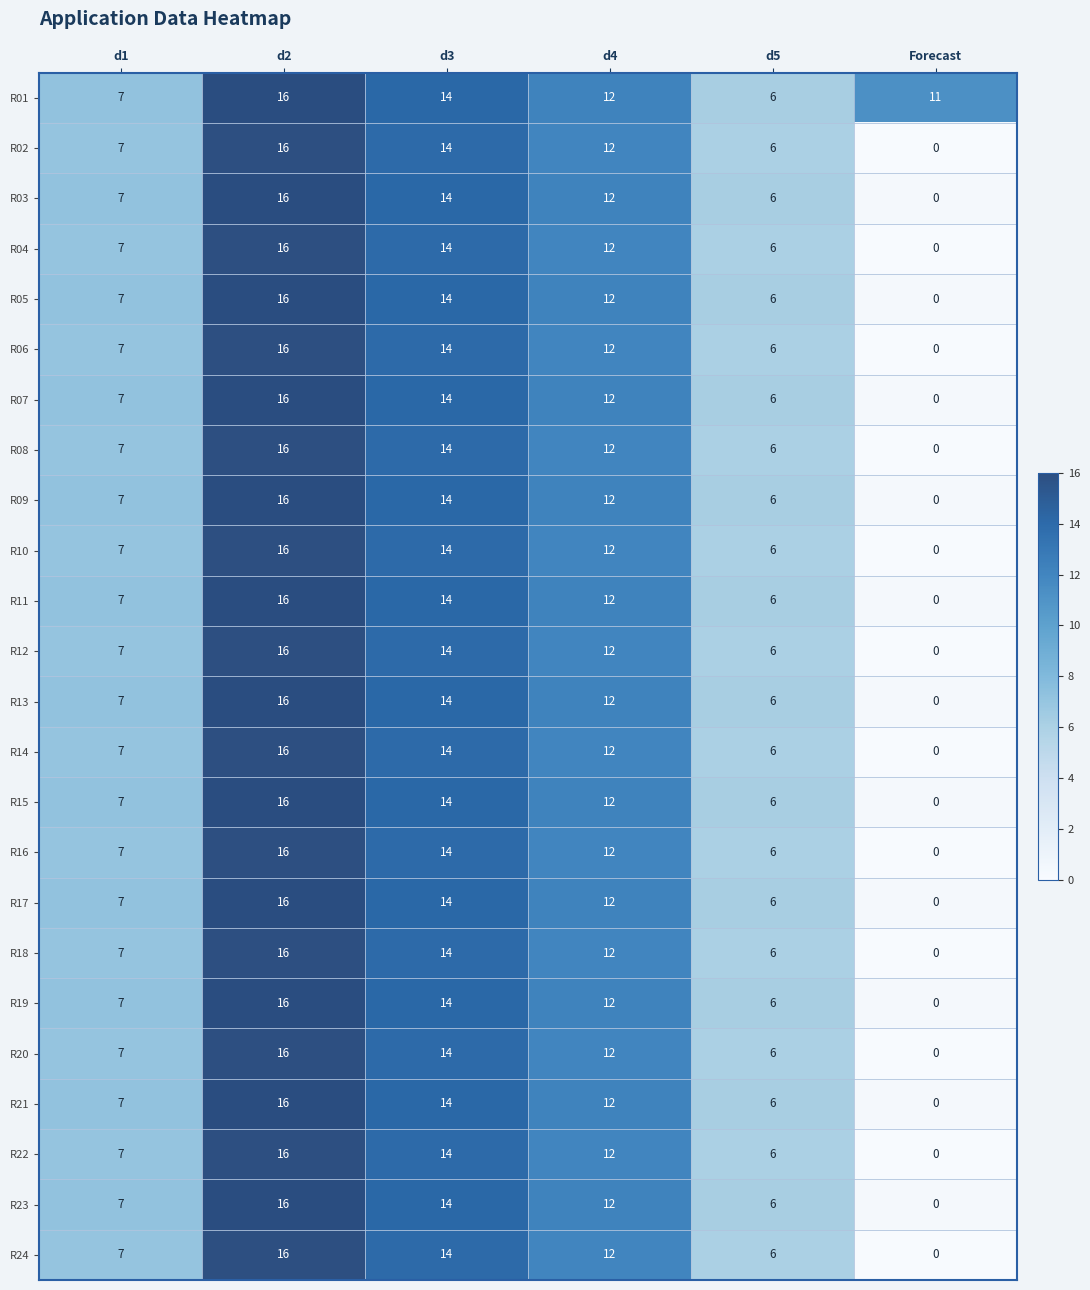

Rank the categories by R16 value from highest to lowest.

d2, d3, d4, d1, d5, Forecast